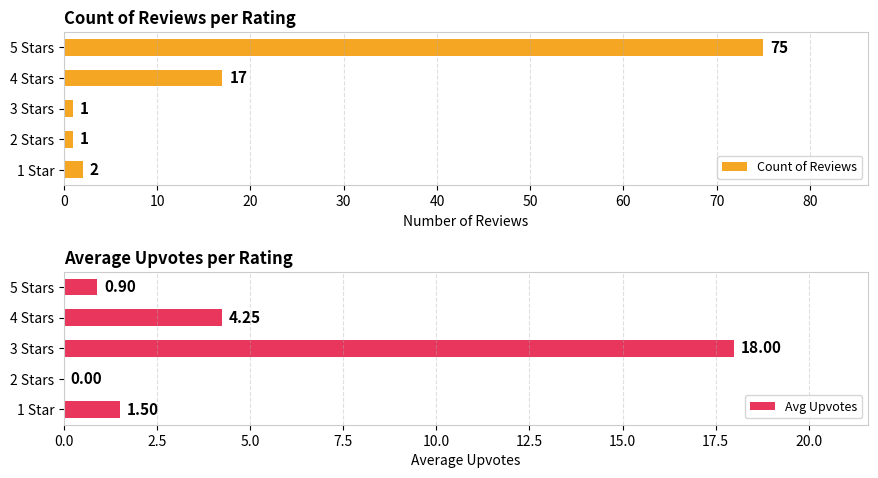

List the series in order of their peak value, highest first.

Count of Reviews, Avg Upvotes